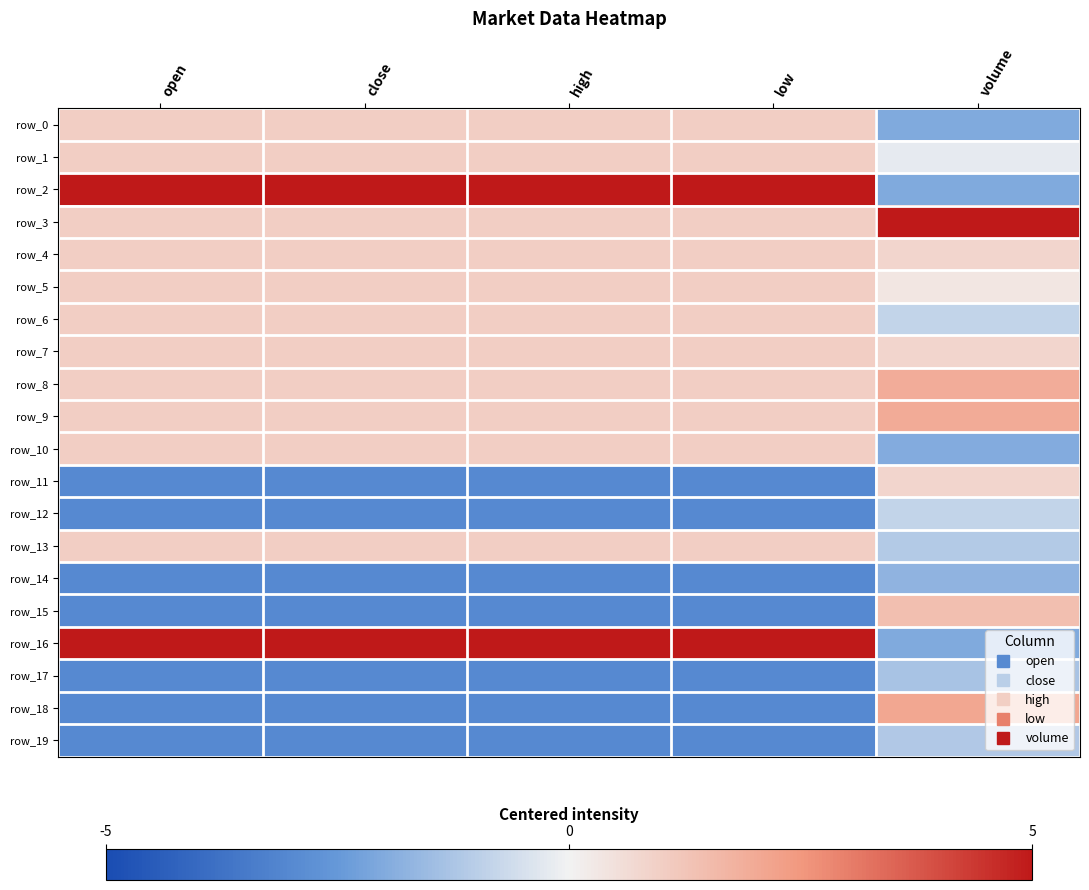

Reading left to right, extract all data points from this chart.

row_0: 1.0	1.0	1.0	1.0	-2.0
row_1: 1.0	1.0	1.0	1.0	-0.2
row_2: 5.0	5.0	5.0	5.0	-2.0
row_3: 1.0	1.0	1.0	1.0	5.0
row_4: 1.0	1.0	1.0	1.0	0.8
row_5: 1.0	1.0	1.0	1.0	0.3
row_6: 1.0	1.0	1.0	1.0	-0.8
row_7: 1.0	1.0	1.0	1.0	0.8
row_8: 1.0	1.0	1.0	1.0	1.9
row_9: 1.0	1.0	1.0	1.0	2.0
row_10: 1.0	1.0	1.0	1.0	-2.0
row_11: -3.0	-3.0	-3.0	-3.0	0.8
row_12: -3.0	-3.0	-3.0	-3.0	-0.8
row_13: 1.0	1.0	1.0	1.0	-1.1
row_14: -3.0	-3.0	-3.0	-3.0	-1.7
row_15: -3.0	-3.0	-3.0	-3.0	1.4
row_16: 5.0	5.0	5.0	5.0	-2.0
row_17: -3.0	-3.0	-3.0	-3.0	-1.3
row_18: -3.0	-3.0	-3.0	-3.0	2.1
row_19: -3.0	-3.0	-3.0	-3.0	-1.1